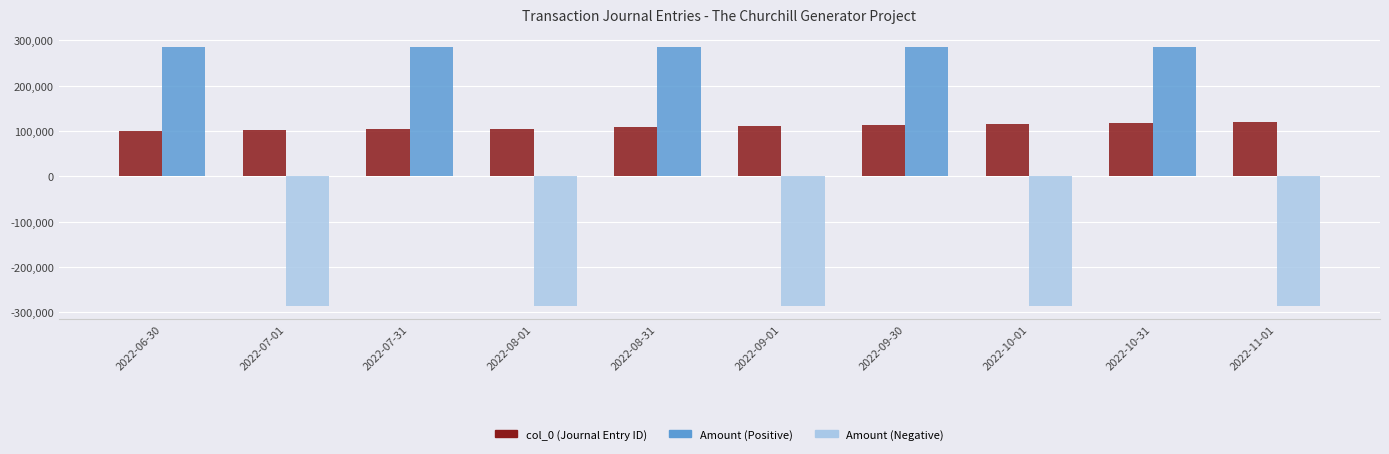

How many series are shown in this chart?

2